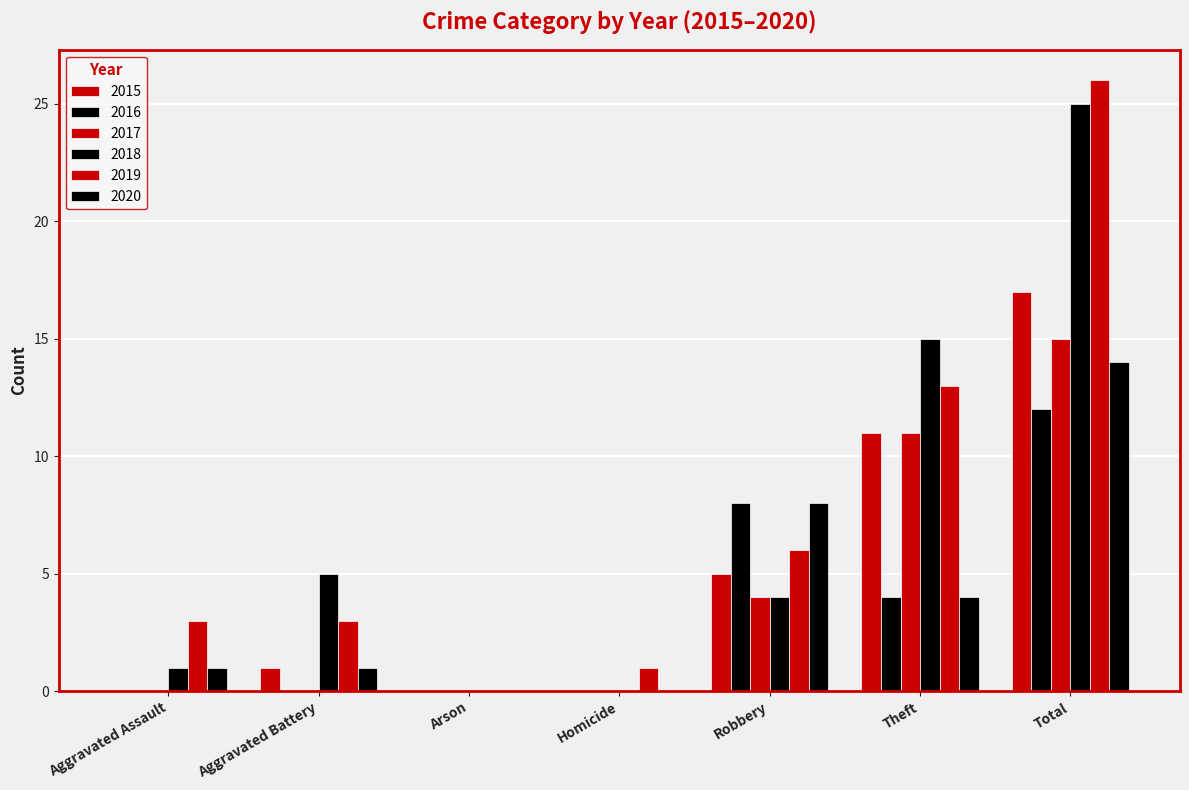

How many series are shown in this chart?

6